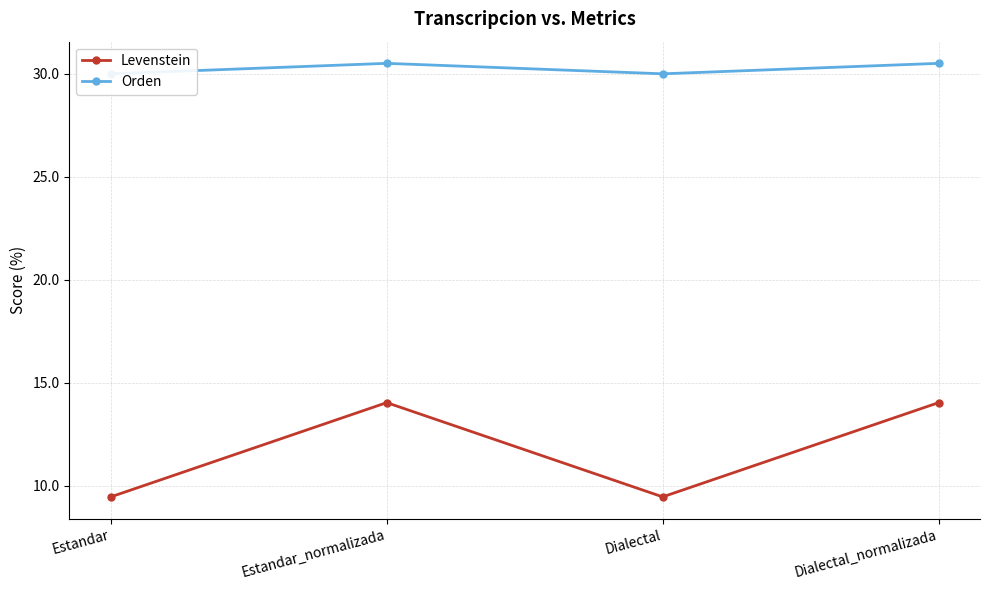

Which series changed the most between Estandar and Dialectal_normalizada?

Levenstein